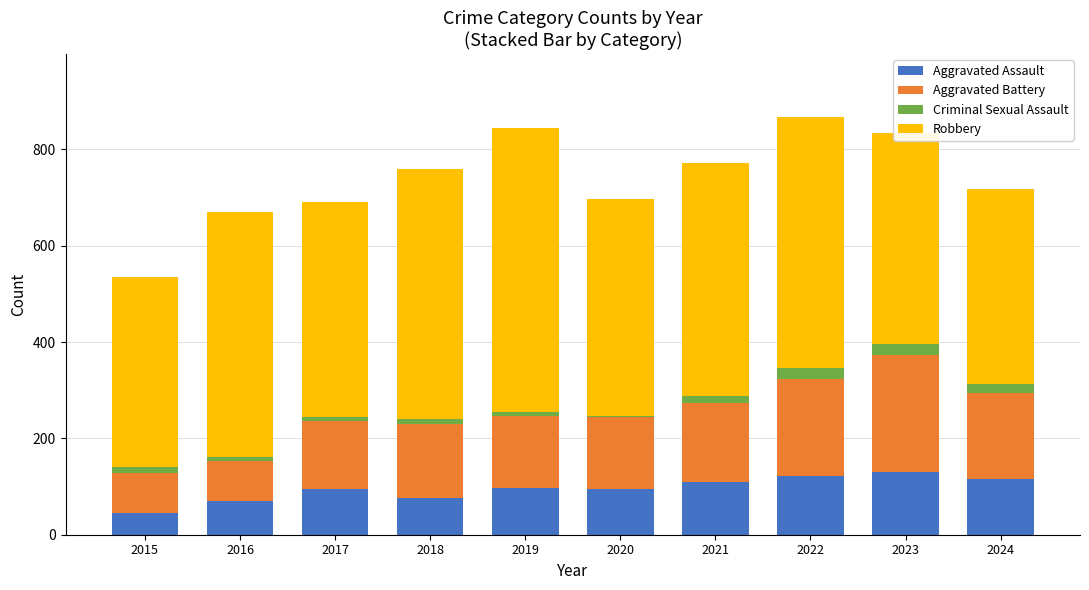

What is the lowest value of the Aggravated Assault series?

46